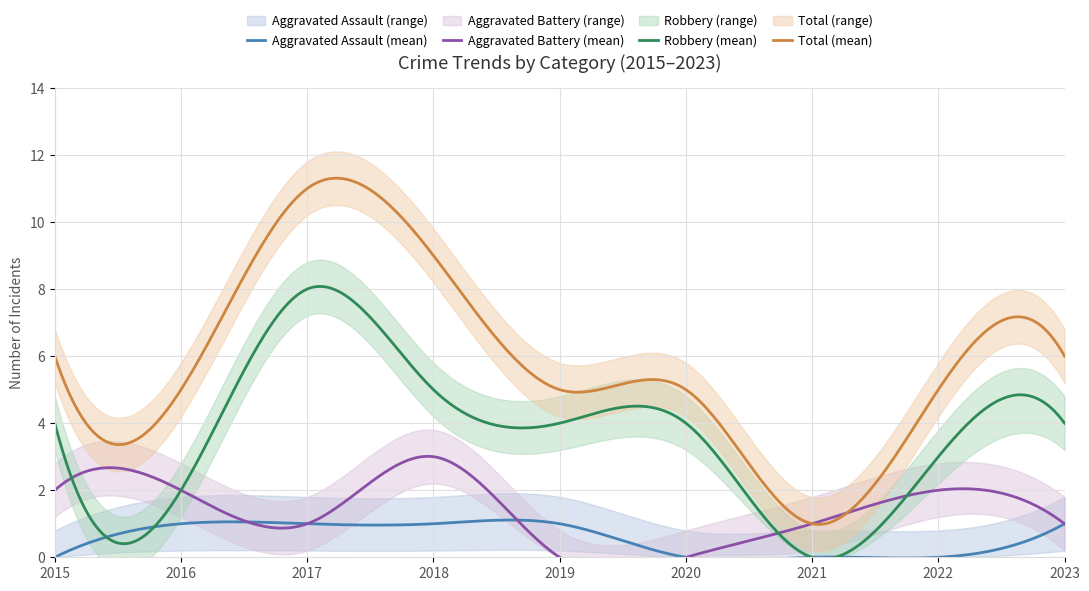

Rank the series by their maximum value, from highest to lowest.

Total, Robbery, Aggravated Battery, Aggravated Assault